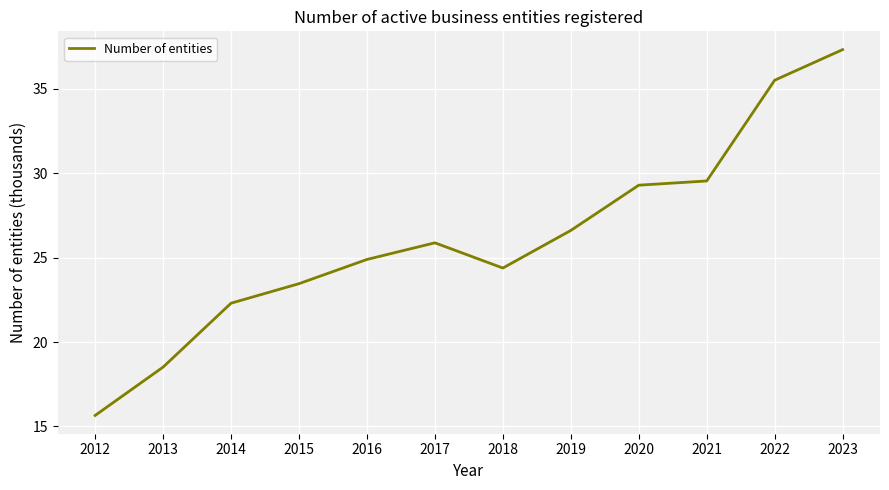

Rank the categories by value from lowest to highest.

2012, 2013, 2014, 2015, 2018, 2016, 2017, 2019, 2020, 2021, 2022, 2023